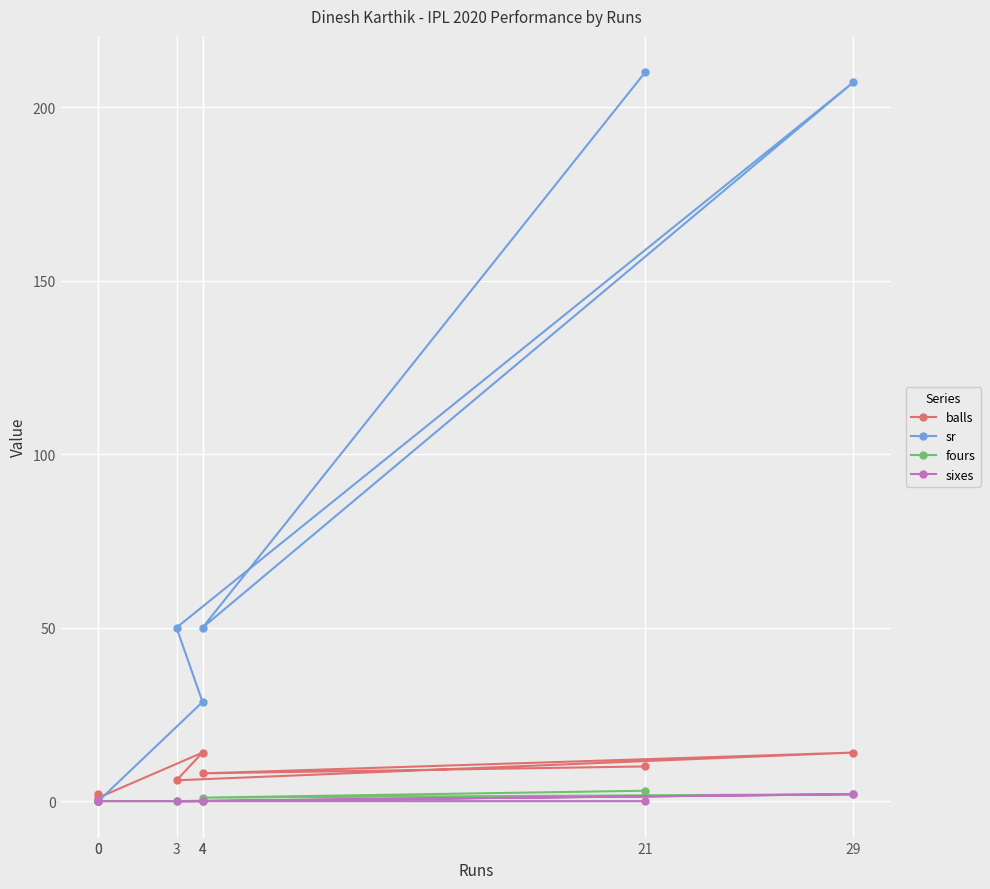

Which series has the largest total across all categories?

sr